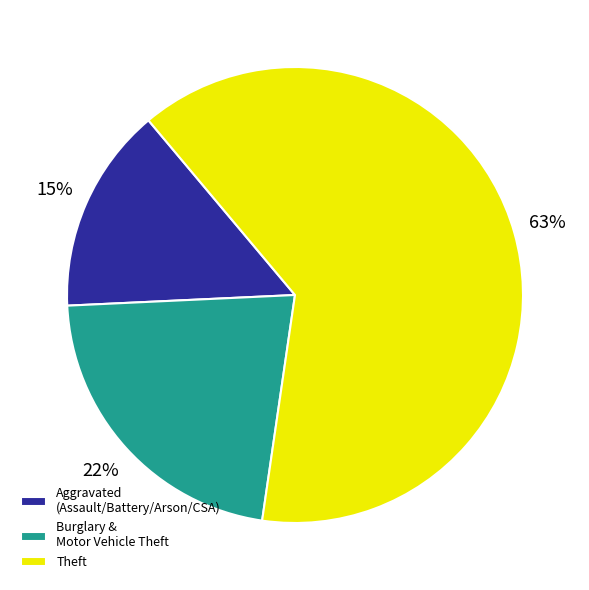

Rank the categories by value from lowest to highest.

Aggravated (Assault/Battery/Arson/CSA), Burglary & Motor Vehicle Theft, Theft